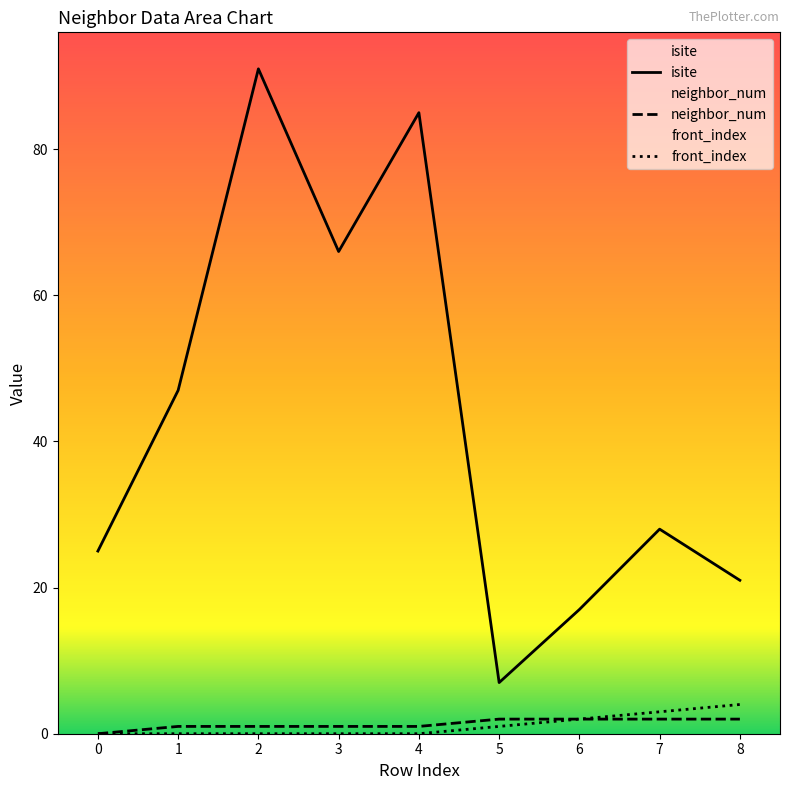

Which series has the largest total across all categories?

isite